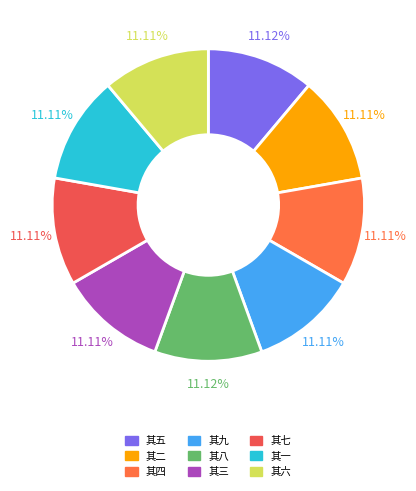

What is the smallest slice in the pie chart?

其二